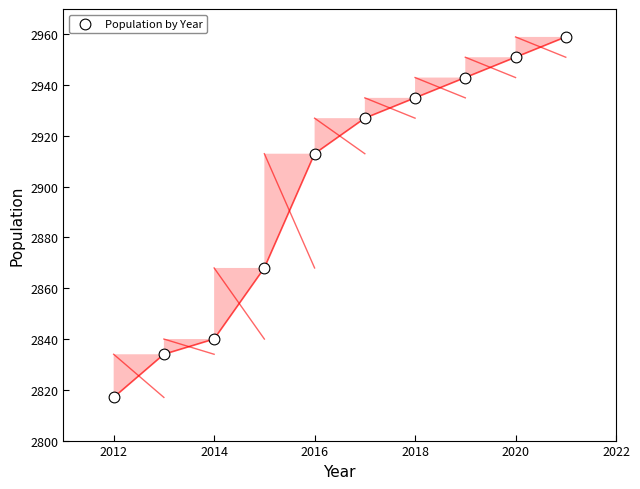

What Y value in the scatter plot is closest to 2888?

2868